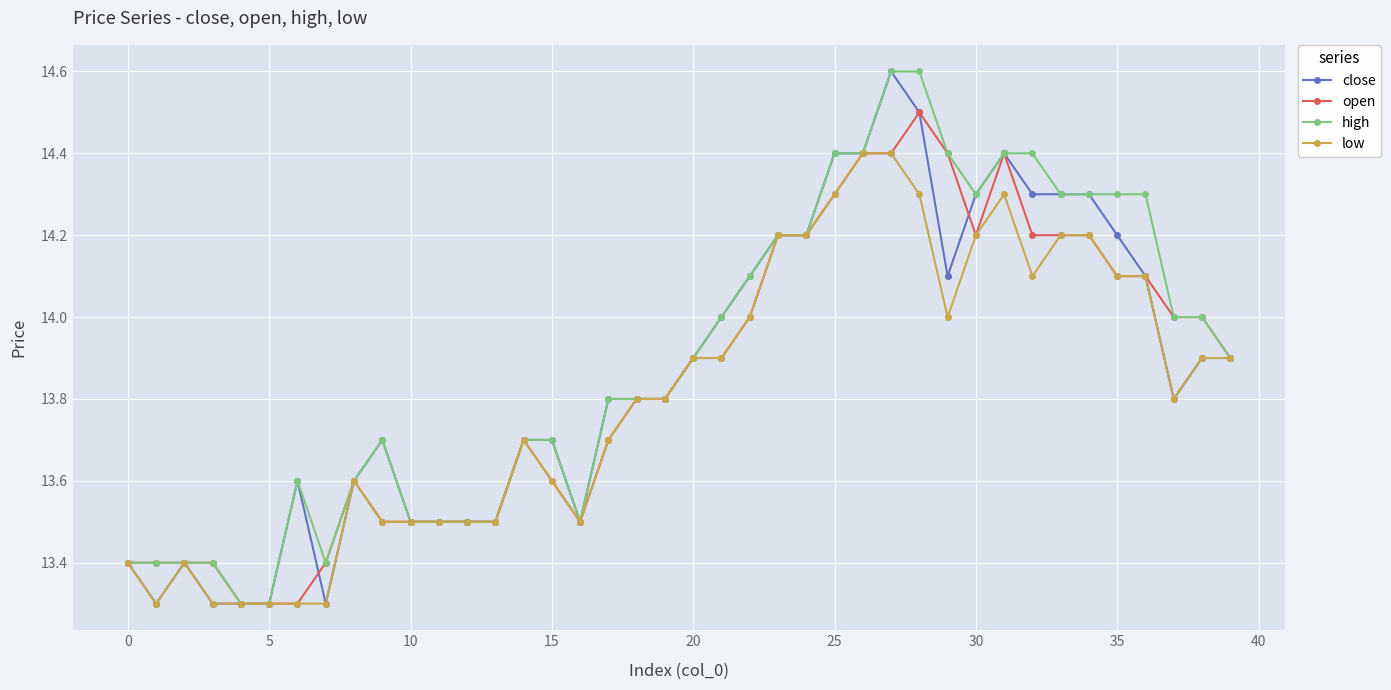

What is the value of the low point at the 35th from the left?

14.2